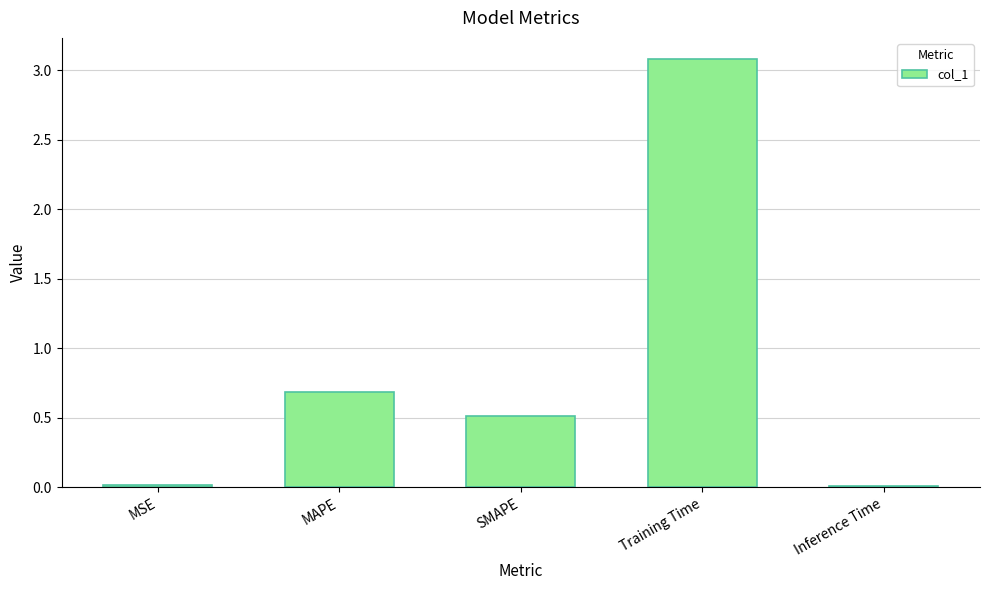

Between MAPE and SMAPE, which is larger?

MAPE